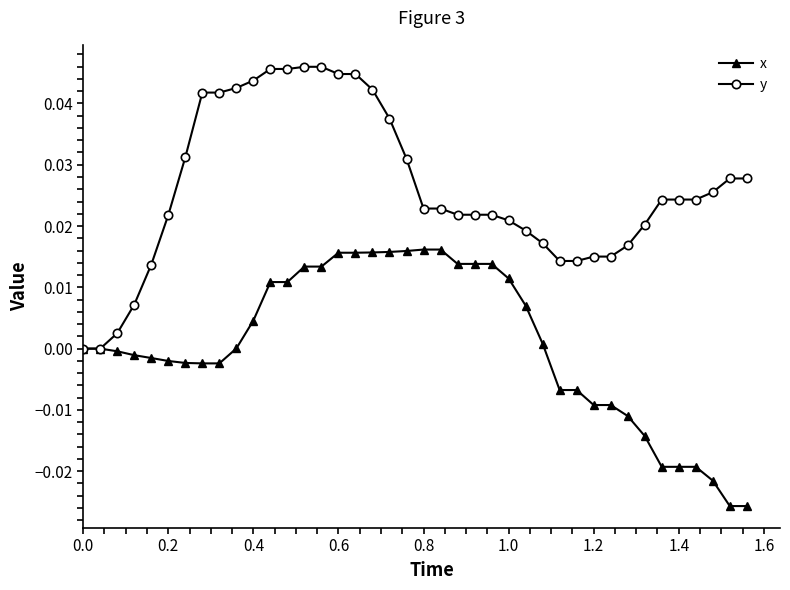

List the series in order of their overall mean, highest first.

y, x